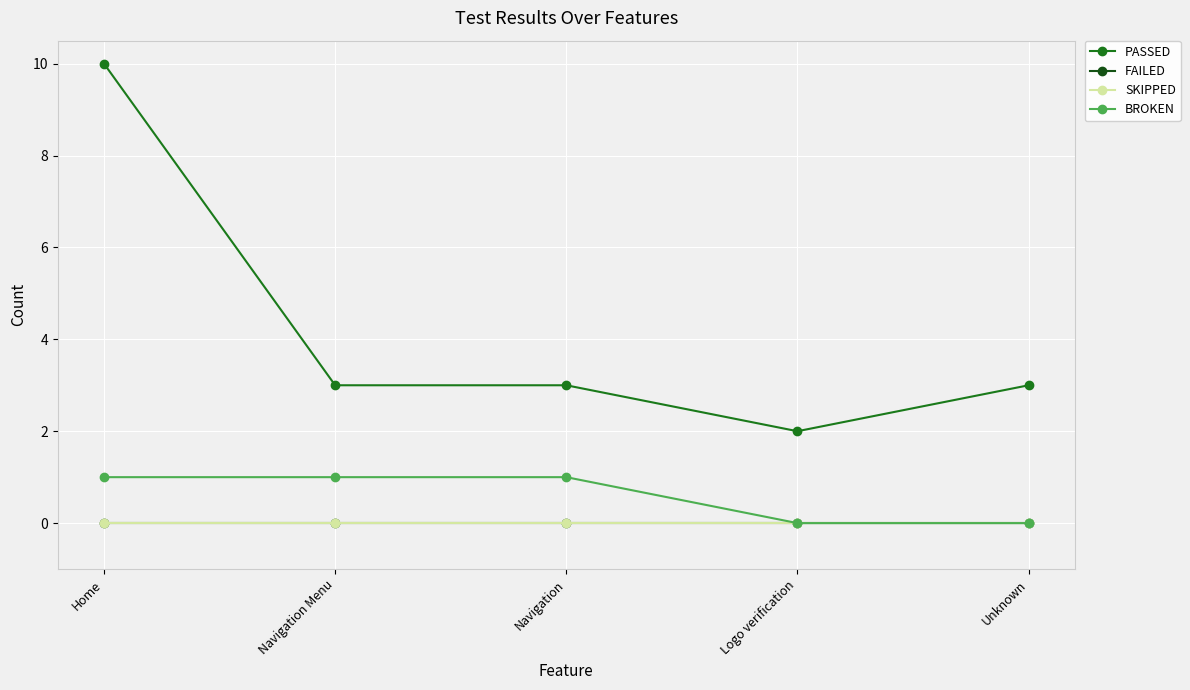

True or false: SKIPPED and FAILED intersect in this chart.

False